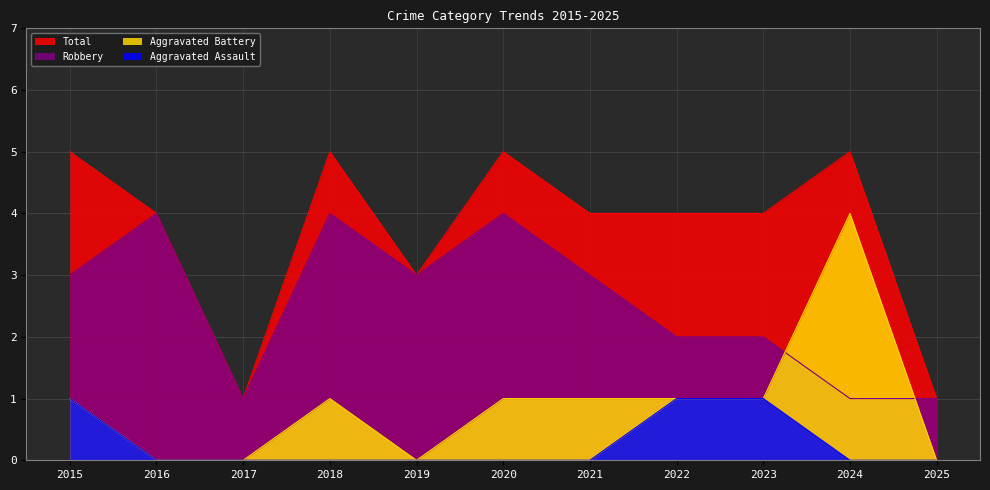

Which series has the widest spread of values?

Aggravated Battery